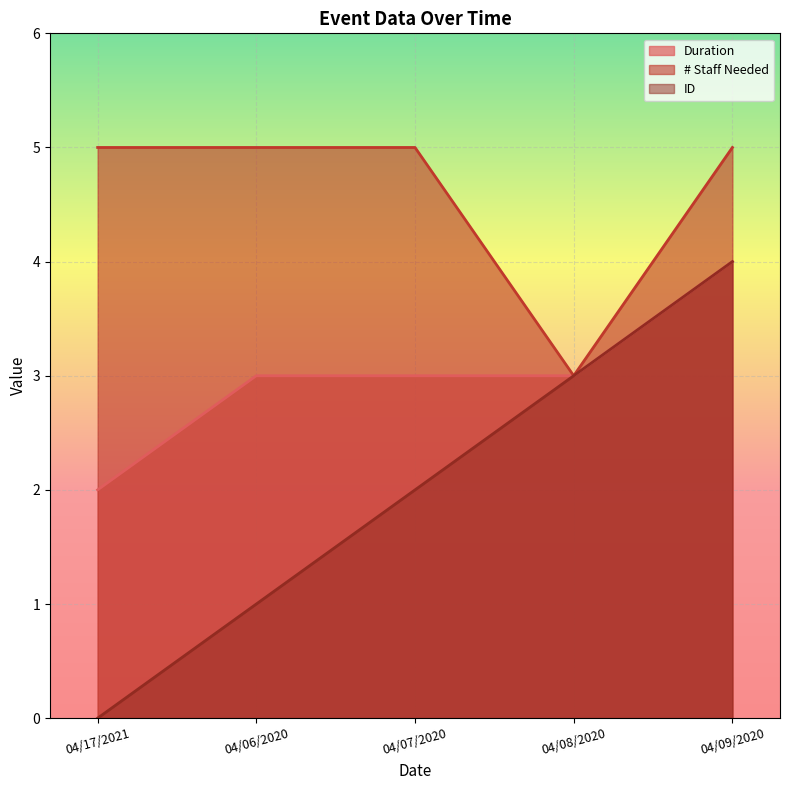

Rank the series at 04/08/2020 from lowest to highest value.

Duration, # Staff Needed, ID